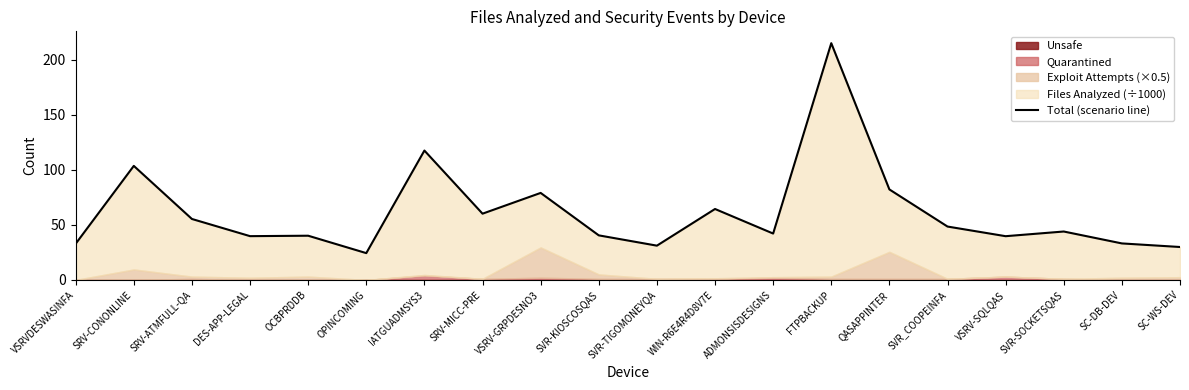

How many values are below 43?

10